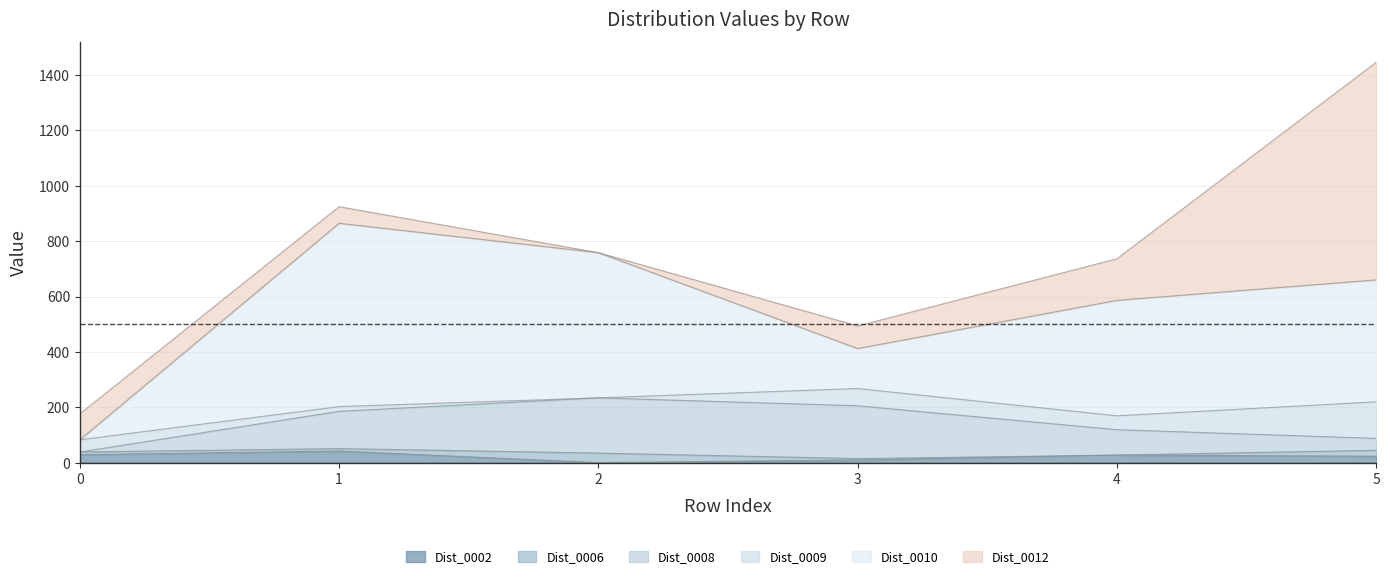

How many interior local peaks does the Dist_0010 series have?

1